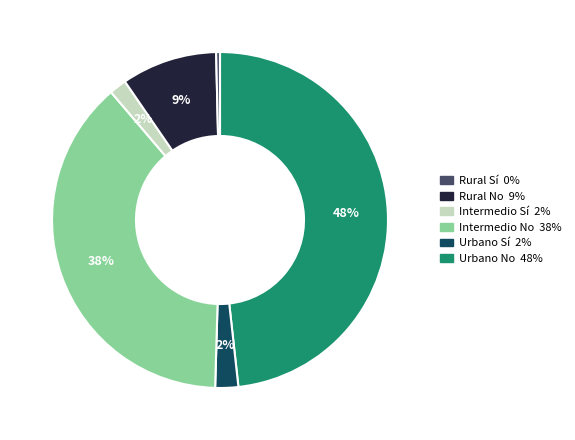

How many segments does this pie chart have?

6